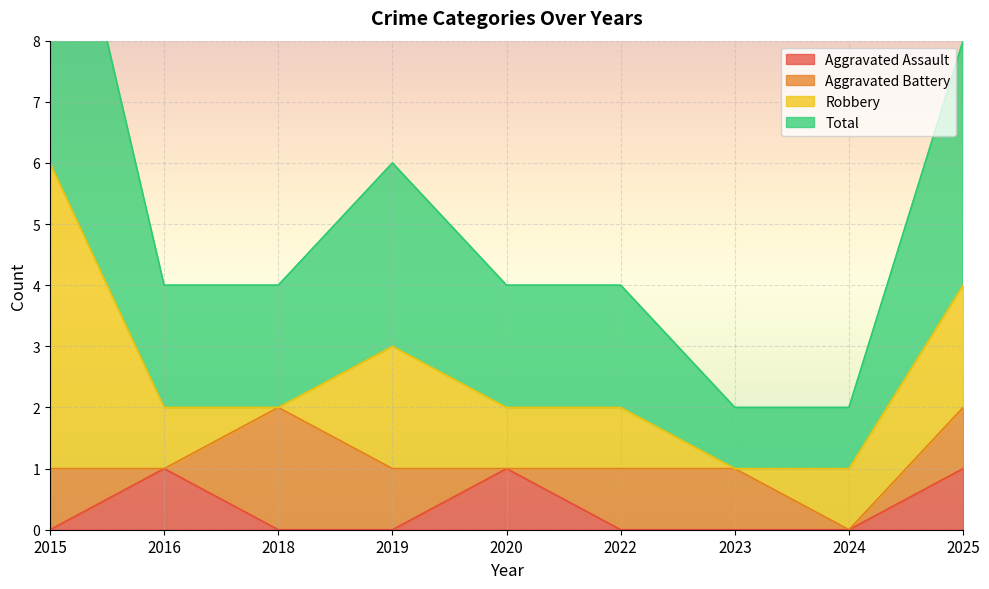

At how many categories does at least one series exceed 0?

9